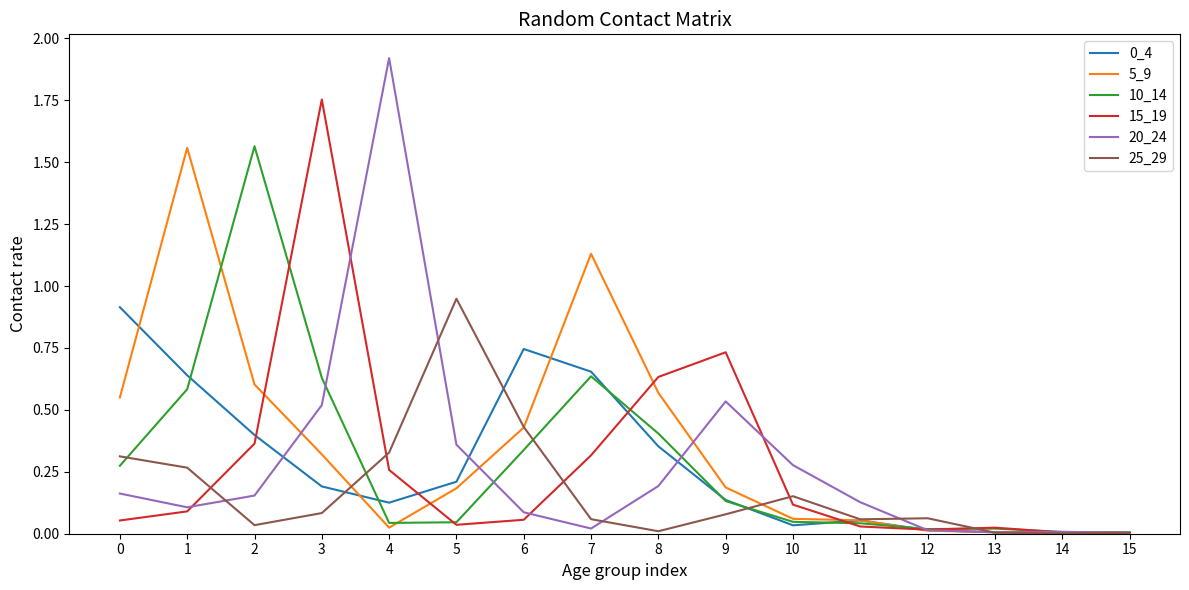

Is the value of 20_24 at 11 greater than the value of 15_19 at 0?

Yes